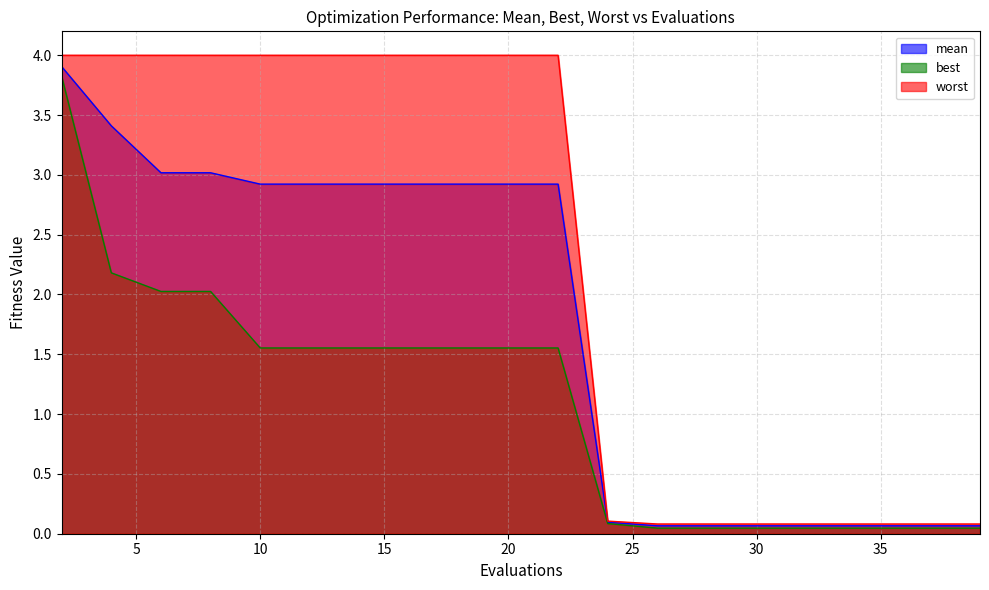

The mean series shows 3.0 at 8. True or false?

True